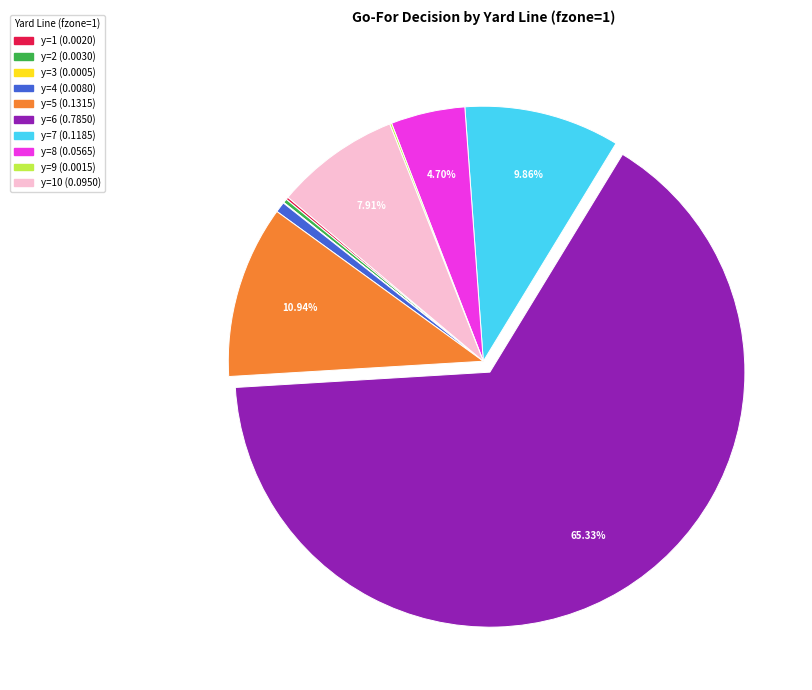

Is there a majority slice in this chart?

Yes